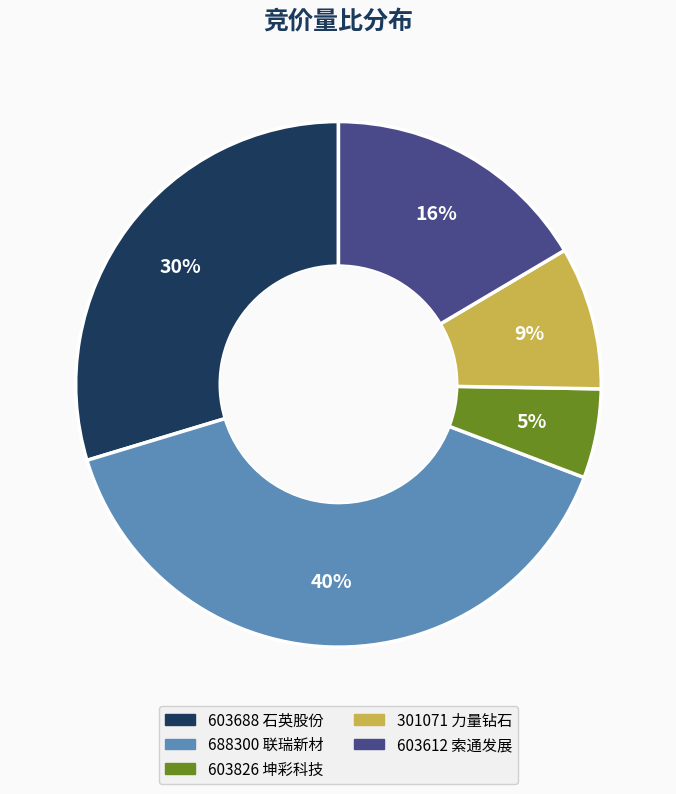

How many segments does this pie chart have?

5